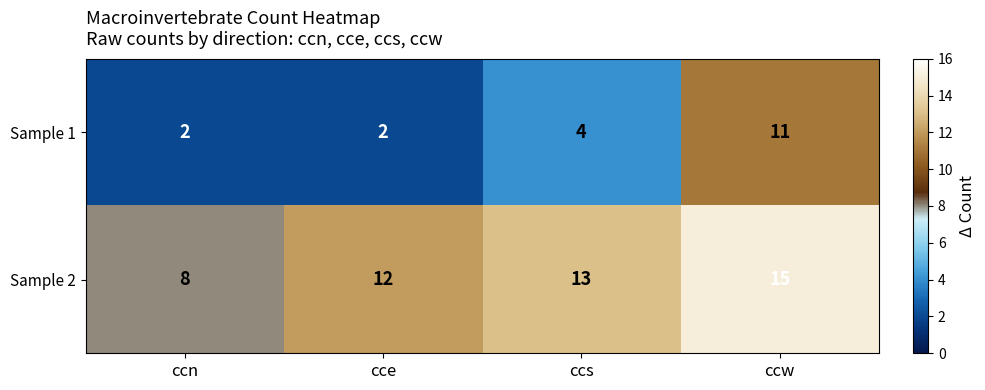

Reading left to right, extract all data points from this chart.

Sample 1: ccn=2	cce=2	ccs=4	ccw=11
Sample 2: ccn=8	cce=12	ccs=13	ccw=15